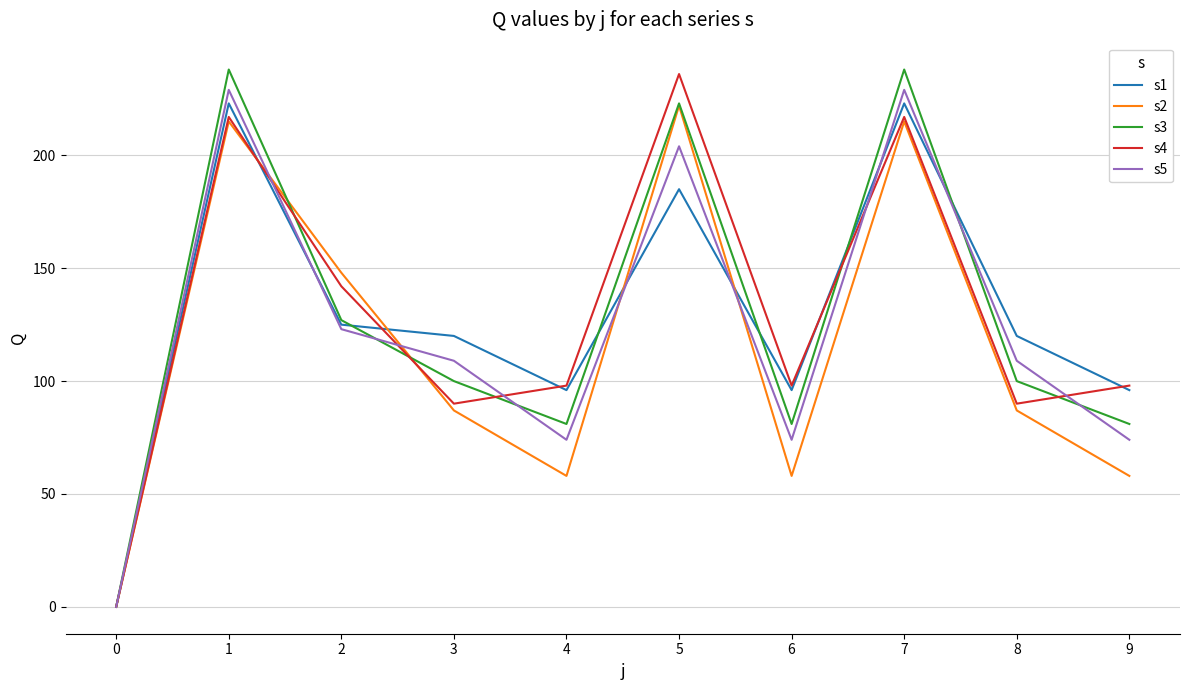

What is the total value across all series at 9?

407